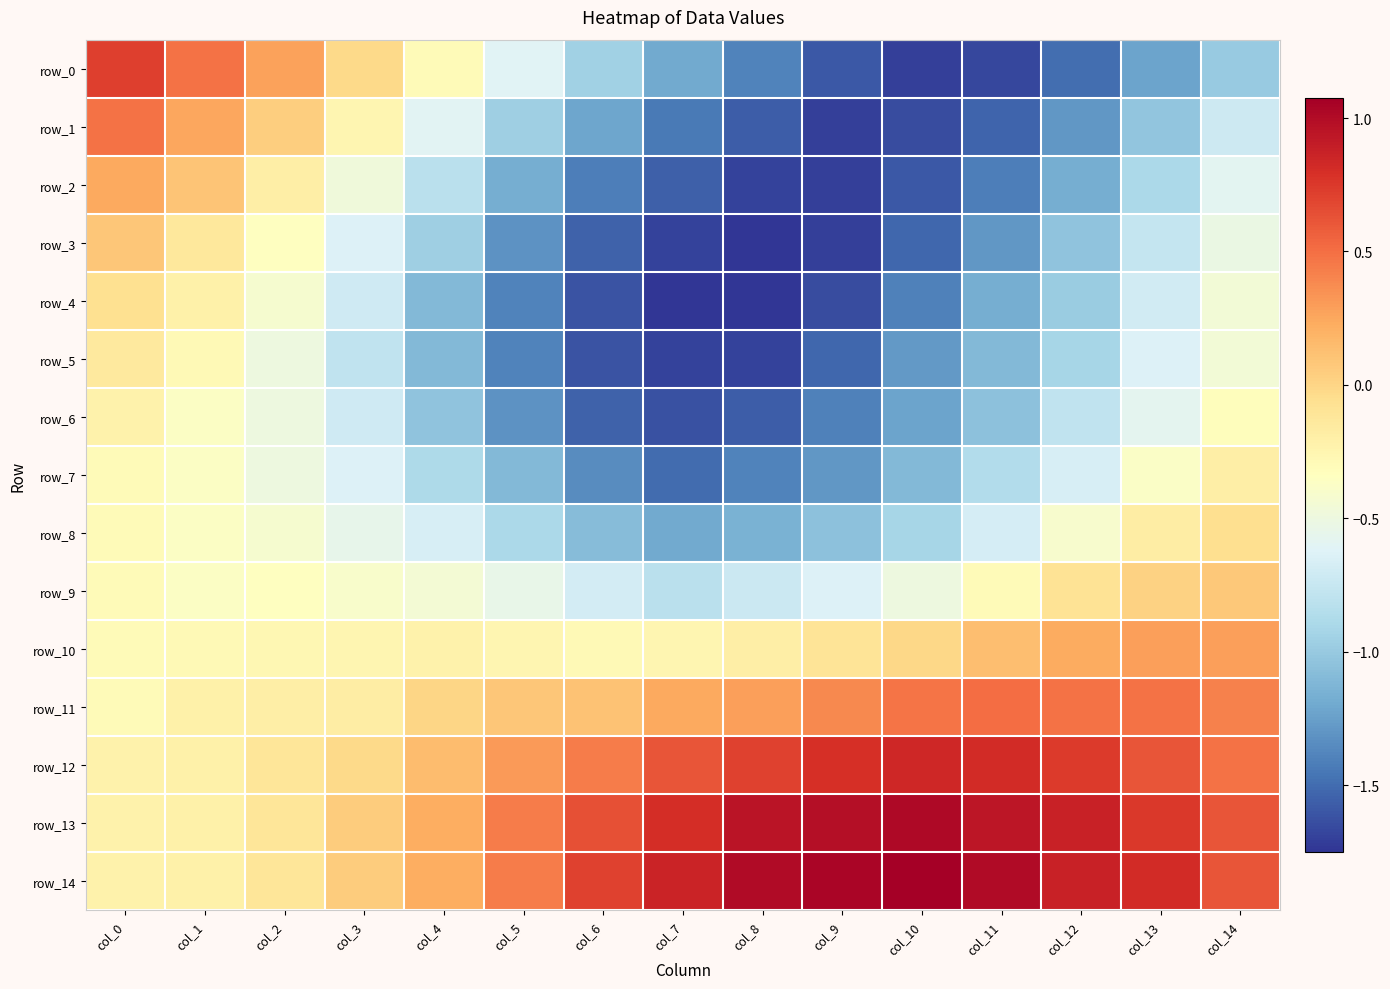

Reading left to right, transcribe all the data shown in this chart.

row_0: 0.7	0.5	0.3	-0.0	-0.3	-0.6	-0.9	-1.2	-1.4	-1.6	-1.7	-1.7	-1.5	-1.2	-1.0
row_1: 0.5	0.3	0.0	-0.3	-0.6	-1.0	-1.2	-1.4	-1.6	-1.7	-1.6	-1.5	-1.3	-1.0	-0.7
row_2: 0.2	0.1	-0.2	-0.5	-0.8	-1.2	-1.4	-1.6	-1.7	-1.7	-1.6	-1.4	-1.2	-0.9	-0.6
row_3: 0.1	-0.1	-0.3	-0.6	-1.0	-1.3	-1.5	-1.7	-1.8	-1.7	-1.5	-1.3	-1.0	-0.8	-0.5
row_4: -0.1	-0.2	-0.4	-0.7	-1.1	-1.4	-1.6	-1.7	-1.8	-1.6	-1.4	-1.2	-1.0	-0.7	-0.5
row_5: -0.1	-0.3	-0.5	-0.8	-1.1	-1.4	-1.6	-1.7	-1.7	-1.5	-1.3	-1.1	-0.9	-0.6	-0.5
row_6: -0.2	-0.4	-0.5	-0.7	-1.0	-1.3	-1.5	-1.6	-1.6	-1.4	-1.2	-1.0	-0.8	-0.6	-0.3
row_7: -0.3	-0.4	-0.5	-0.6	-0.9	-1.1	-1.3	-1.5	-1.4	-1.3	-1.1	-0.9	-0.7	-0.4	-0.2
row_8: -0.3	-0.4	-0.4	-0.6	-0.7	-0.9	-1.1	-1.2	-1.2	-1.1	-0.9	-0.7	-0.4	-0.2	-0.1
row_9: -0.3	-0.4	-0.3	-0.4	-0.4	-0.5	-0.7	-0.8	-0.7	-0.6	-0.5	-0.3	-0.1	0.0	0.1
row_10: -0.3	-0.3	-0.3	-0.3	-0.2	-0.3	-0.3	-0.3	-0.2	-0.1	-0.0	0.1	0.2	0.3	0.3
row_11: -0.3	-0.2	-0.2	-0.2	-0.0	0.1	0.1	0.2	0.3	0.4	0.5	0.5	0.5	0.5	0.4
row_12: -0.2	-0.2	-0.1	-0.0	0.1	0.3	0.4	0.6	0.7	0.8	0.8	0.8	0.7	0.6	0.5
row_13: -0.2	-0.2	-0.1	0.1	0.2	0.4	0.6	0.8	0.9	1.0	1.0	0.9	0.9	0.7	0.6
row_14: -0.2	-0.2	-0.1	0.1	0.2	0.4	0.7	0.9	1.0	1.0	1.1	1.0	0.9	0.8	0.6